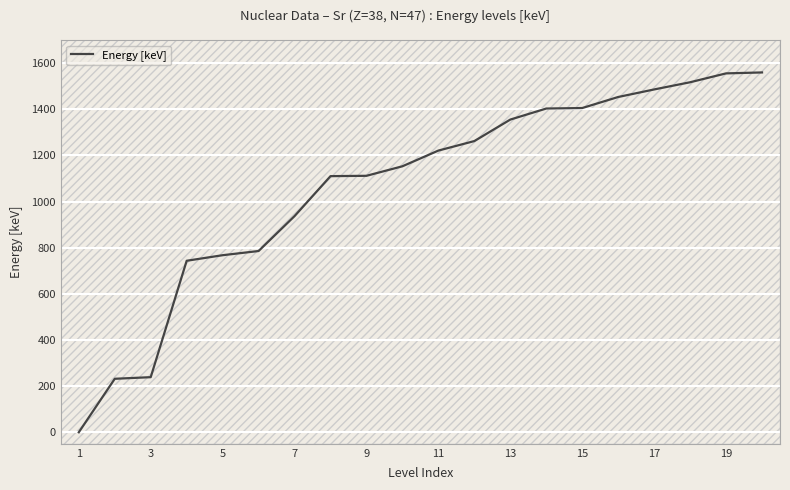

What is the maximum value shown in the chart?

1559.4